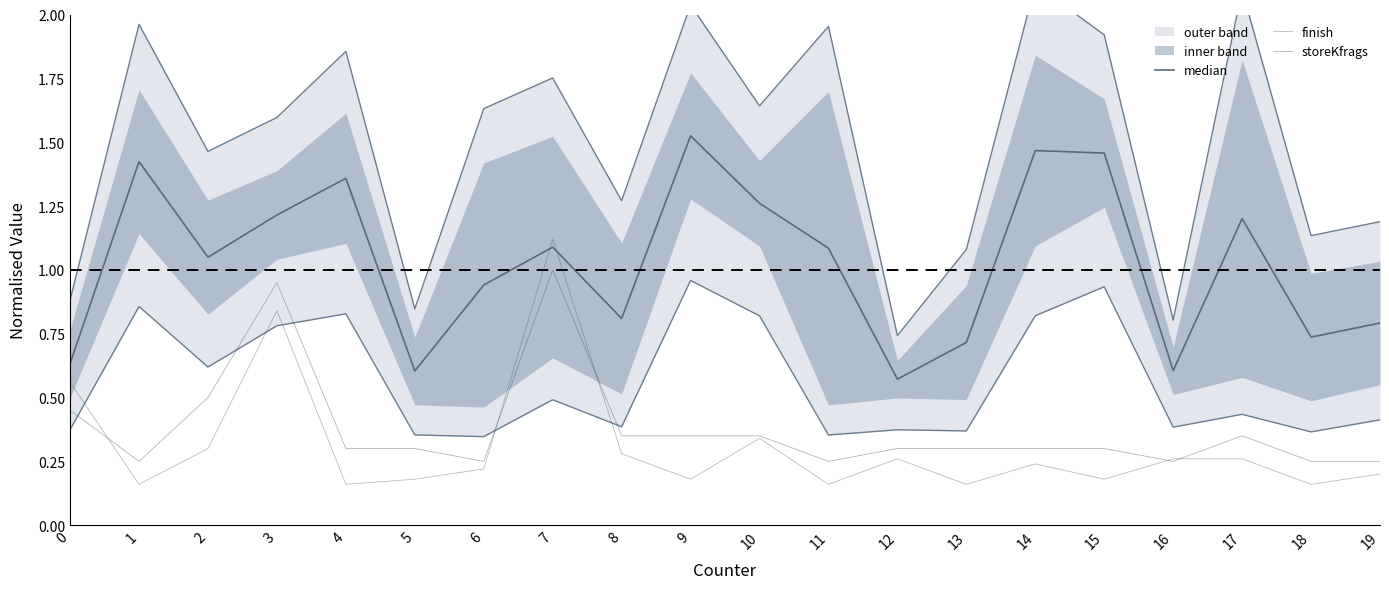

At which label is finish closest to 0?

1